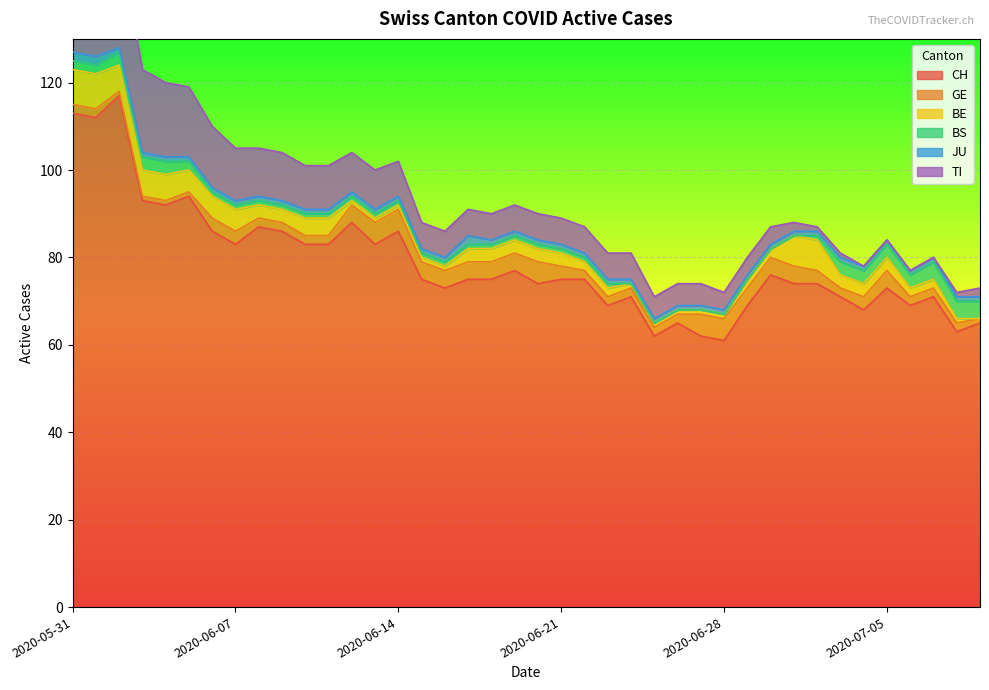

Which has a higher value, 2020-06-14 or 2020-07-08?

2020-06-14